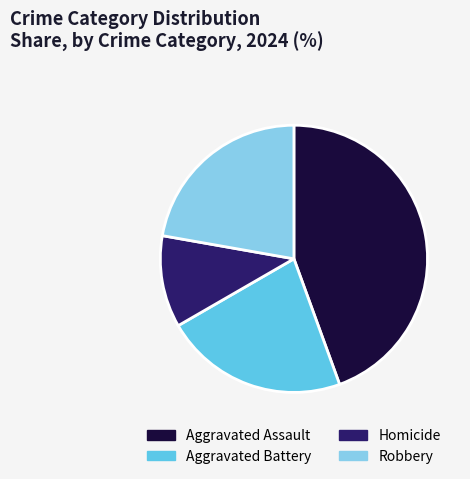

True or false: Homicide accounts for 11% of the total.

True